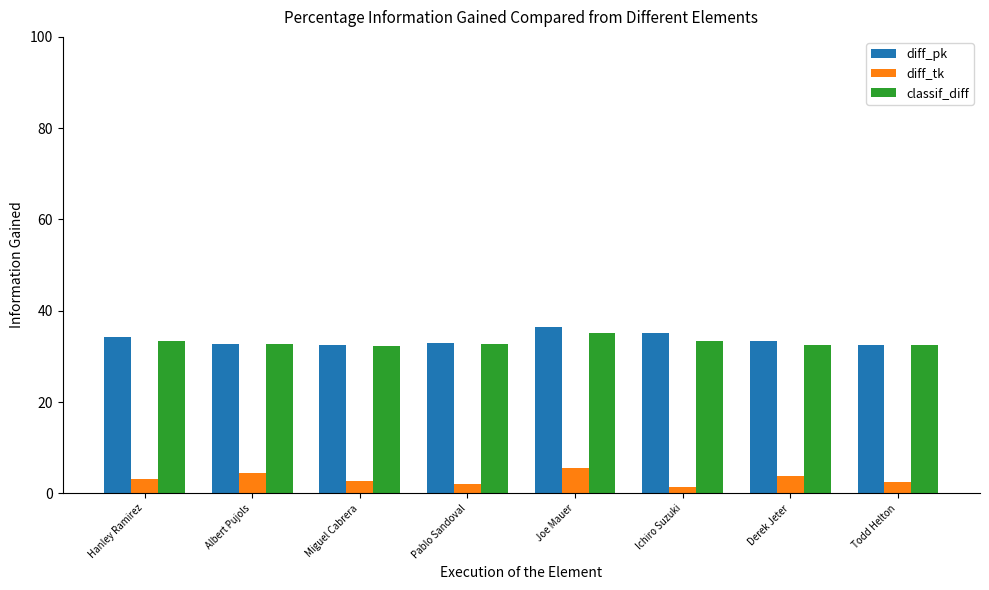

Count the number of data series in this chart.

3